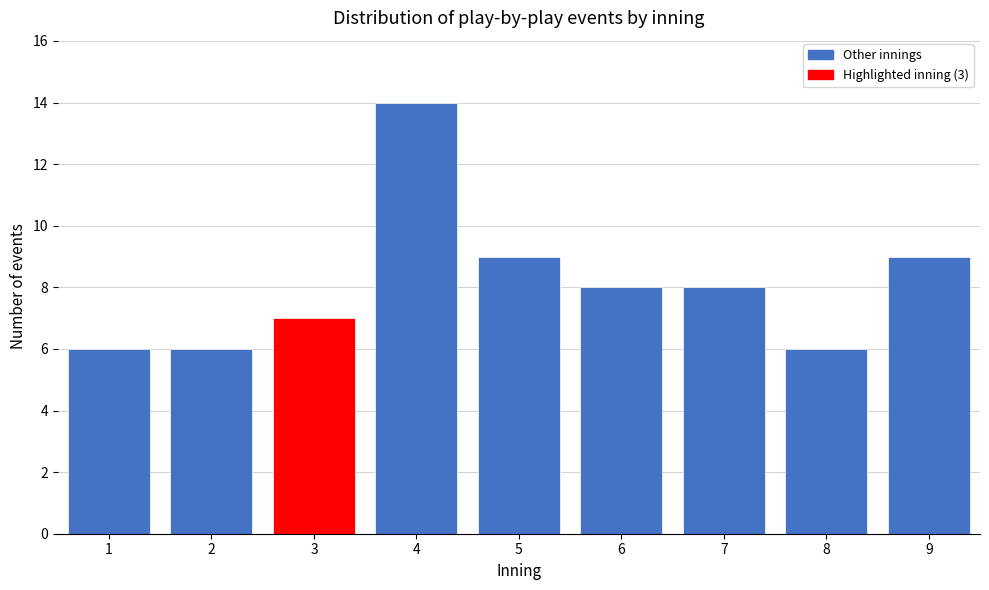

Reading left to right, extract all data points from this chart.

1=6	2=6	3=7	4=14	5=9	6=8	7=8	8=6	9=9